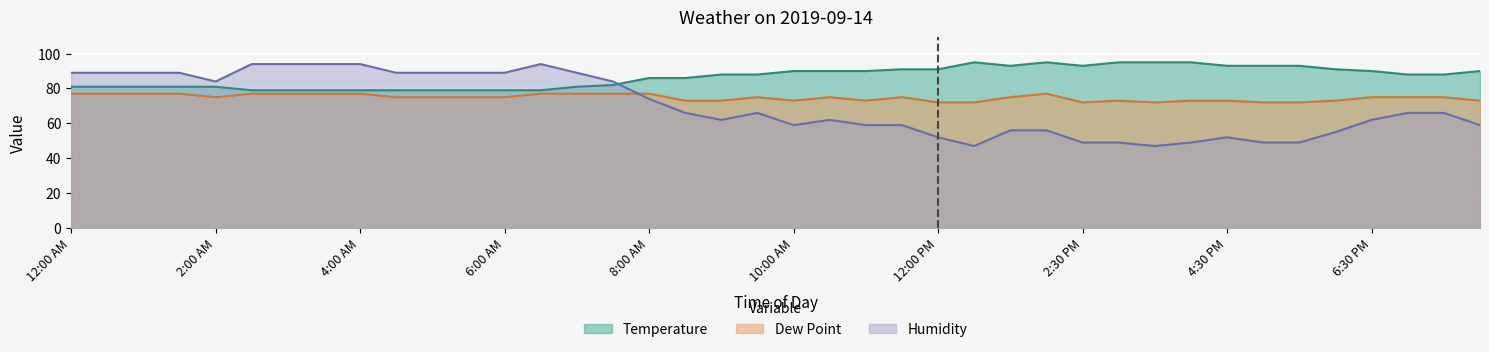

The Humidity series shows 20 at 11:00 AM. True or false?

False